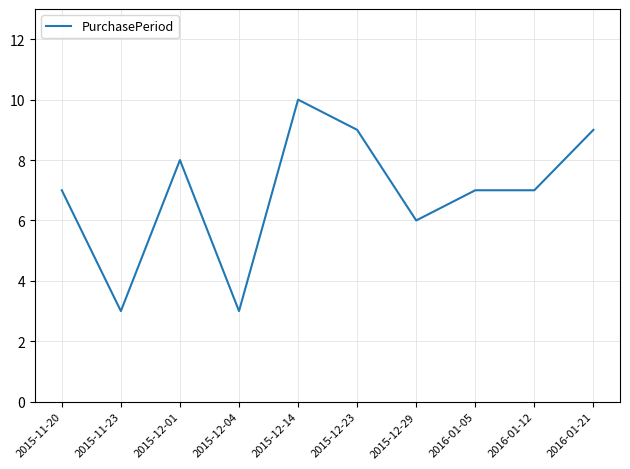

At which category does the chart reach its peak across all series?

2015-12-14